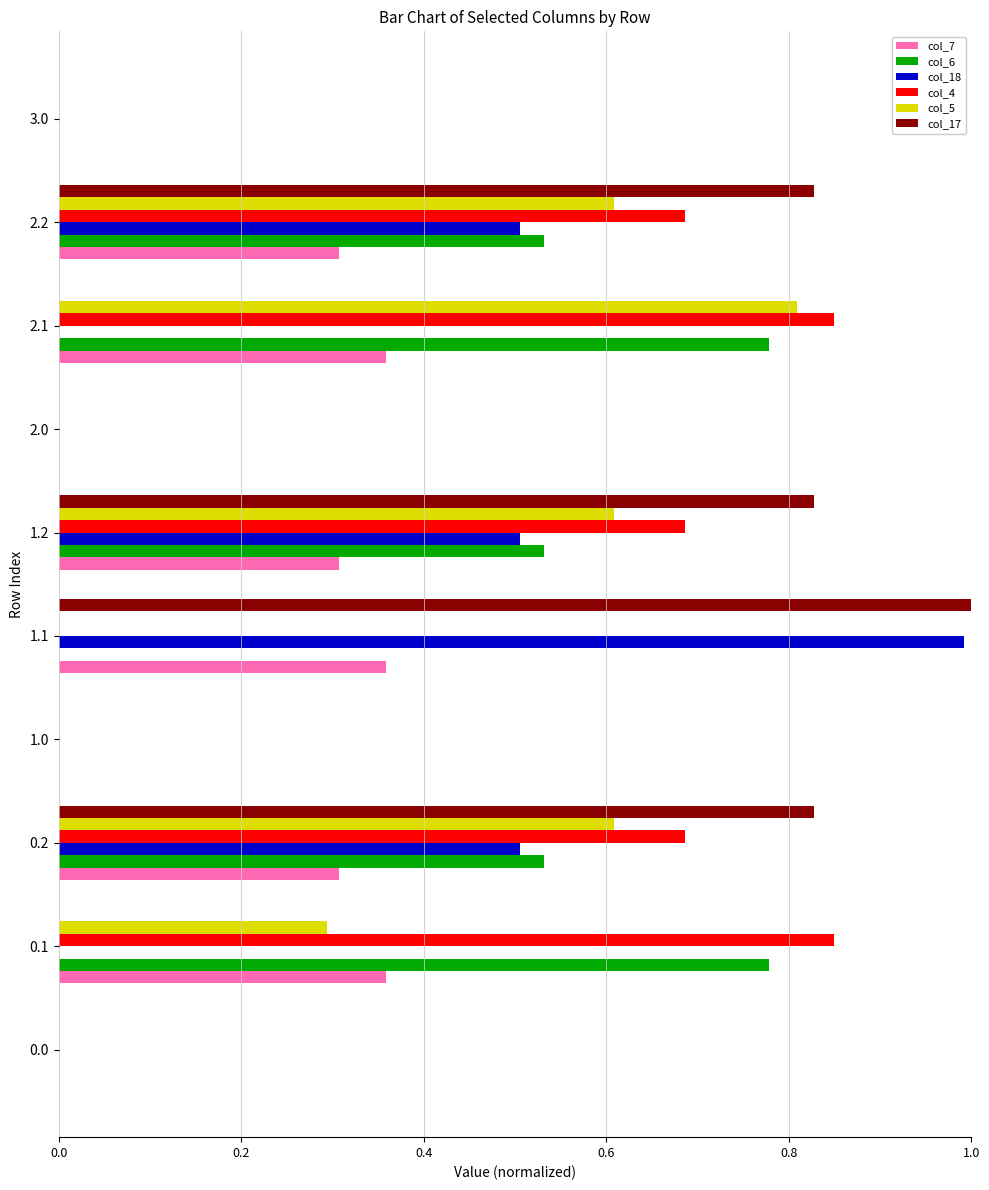

Count the number of data series in this chart.

6